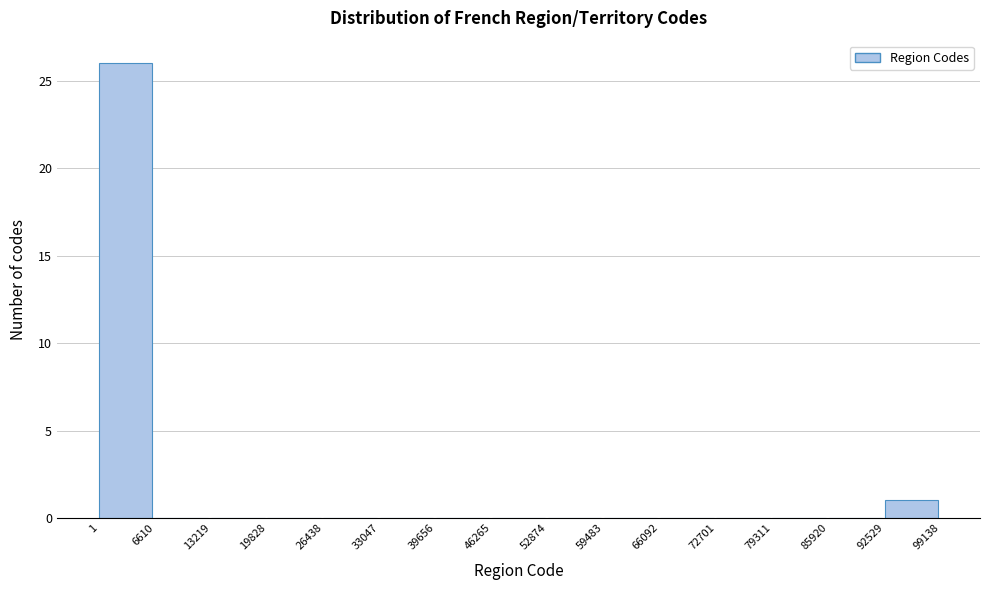

How tall is the bar that spans 92529 to 99138 on the x-axis? The values are not printed on the chart, so give them approximately, as read against the axis.

1